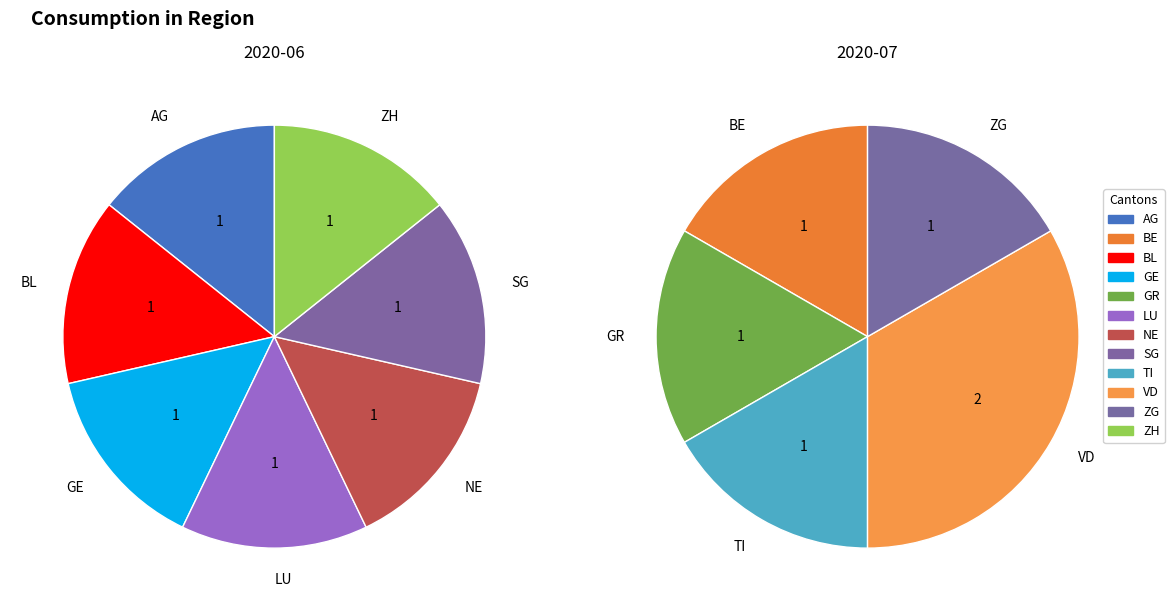

Is there any slice that represents more than half of the pie?

No